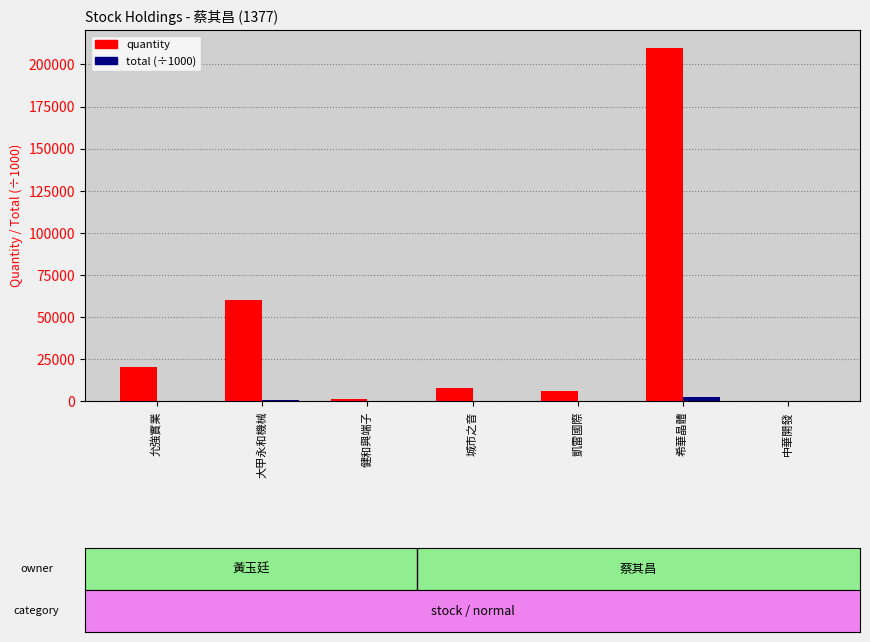

Between 允強實業 and 中華開發, which series saw the biggest shift?

quantity